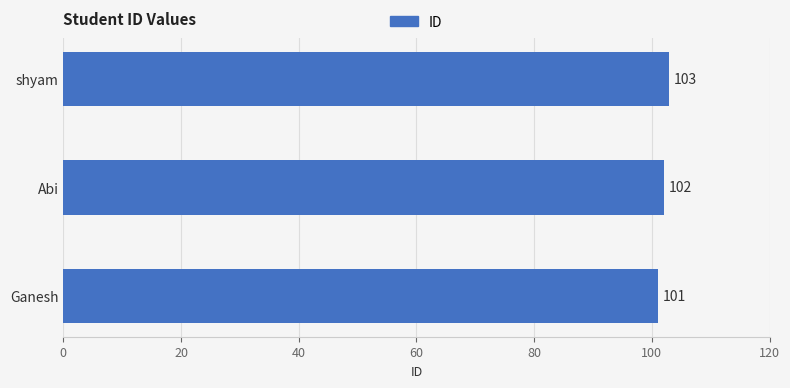

What value does the data have at Ganesh?

101